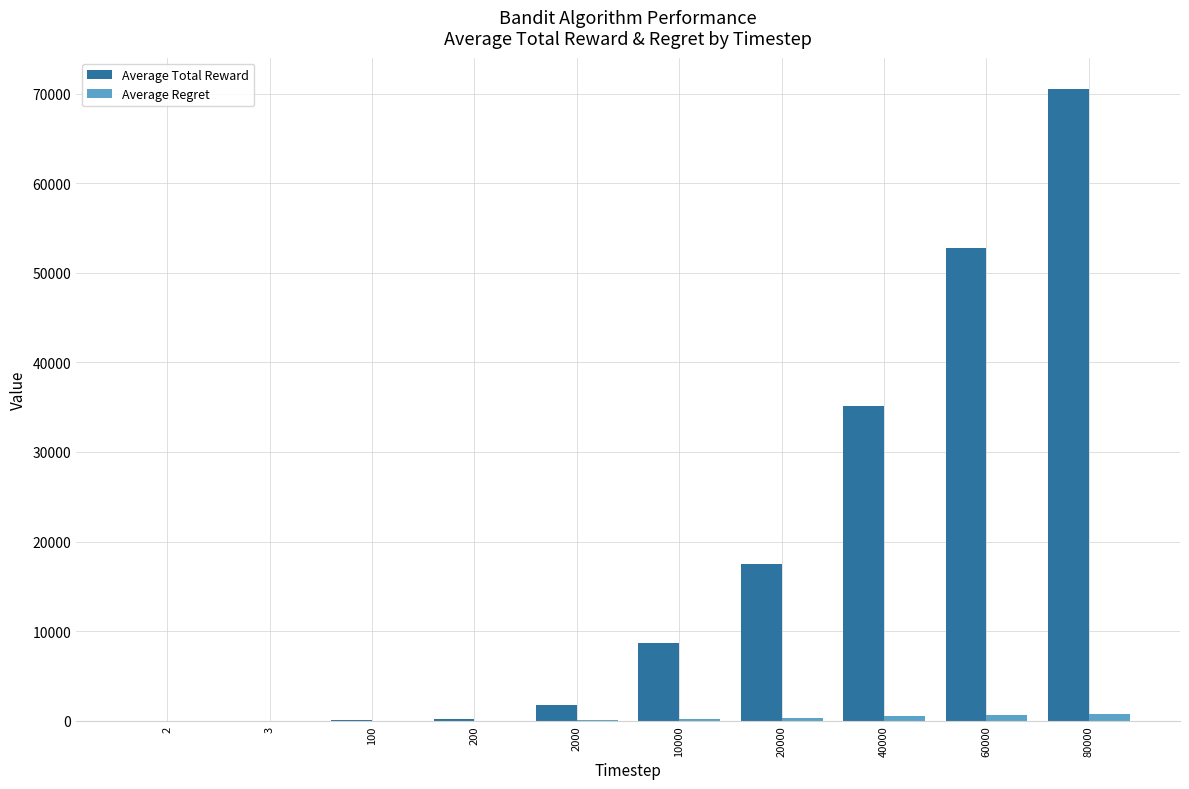

Which label corresponds to the largest value in the chart?

80000